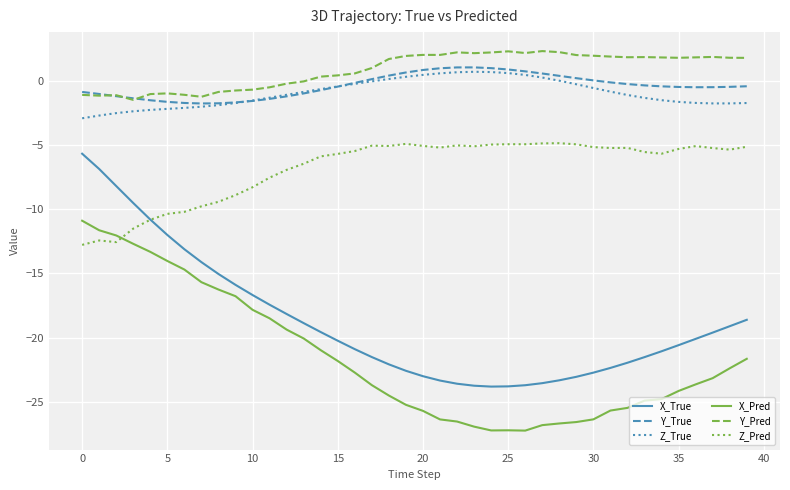

What is the maximum value shown in the chart?

2.3